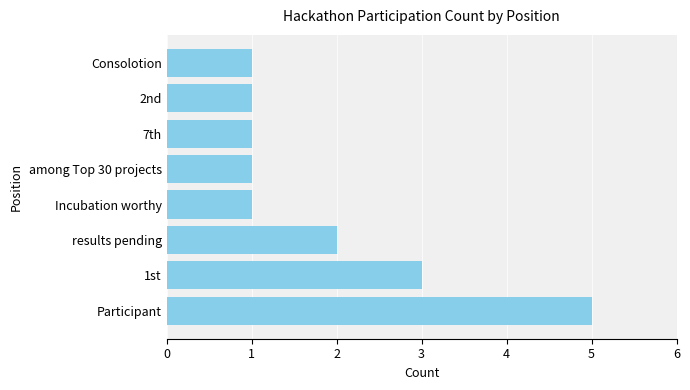

Count the values in the range 1 to 3.

7